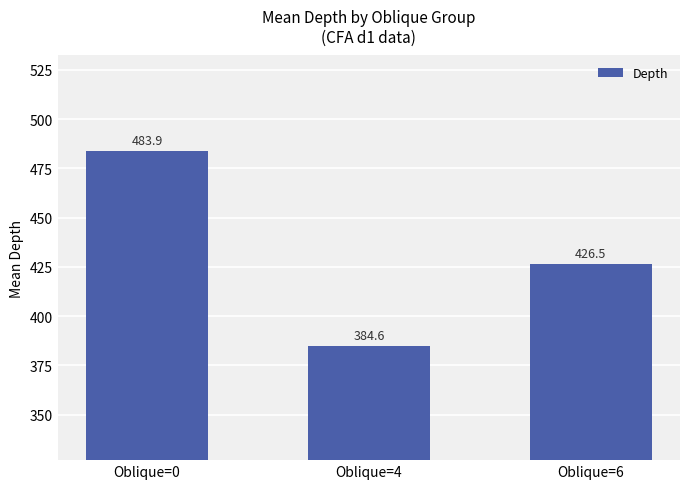

What is the maximum value shown in the chart?

483.9